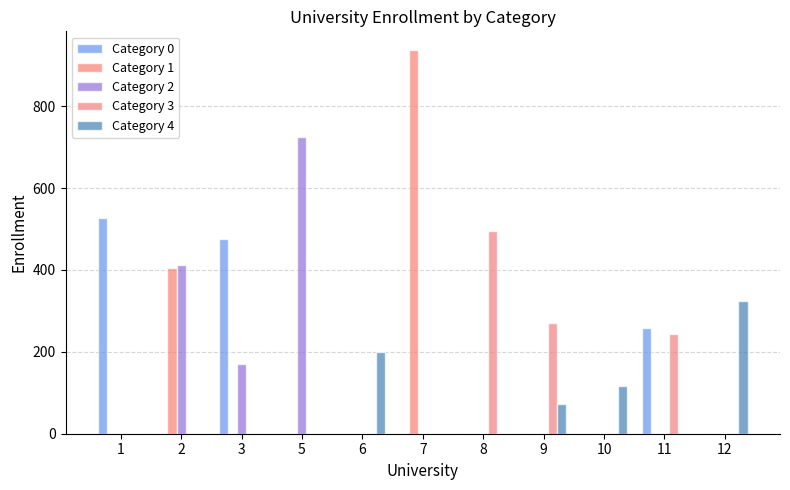

What is the difference between the Category 4 values at 10 and 9?

45